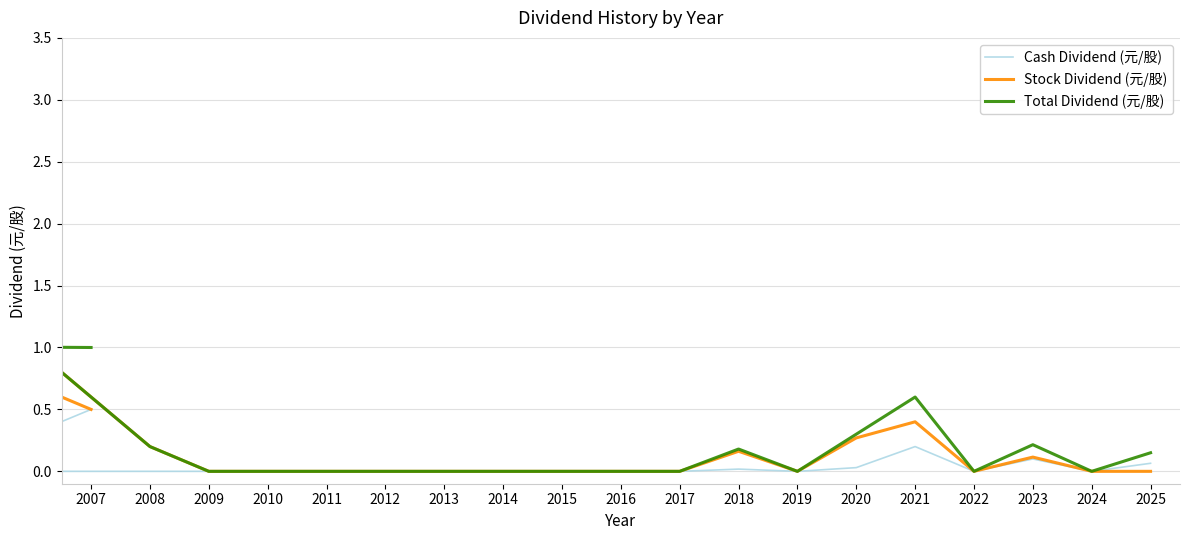

Which has a higher value, 2012 or 22?

22